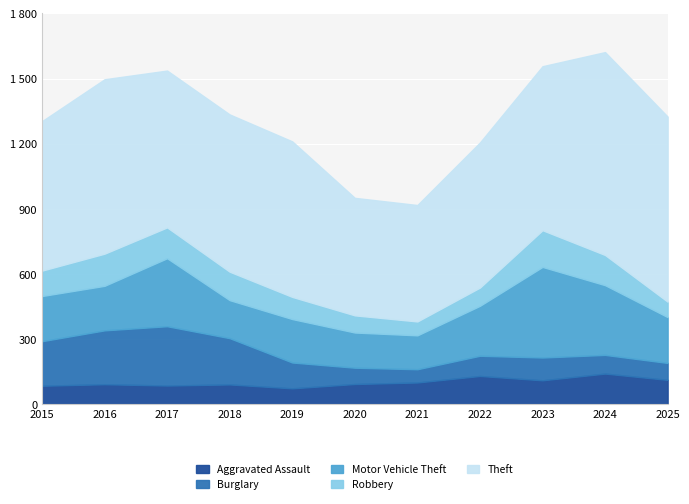

At how many categories does at least one series exceed 386?

11